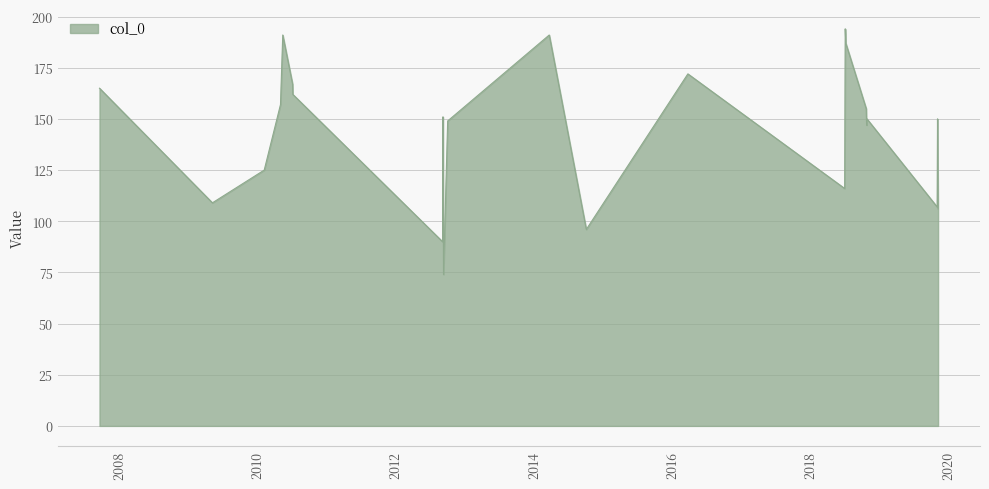

What is the smallest value displayed?

74